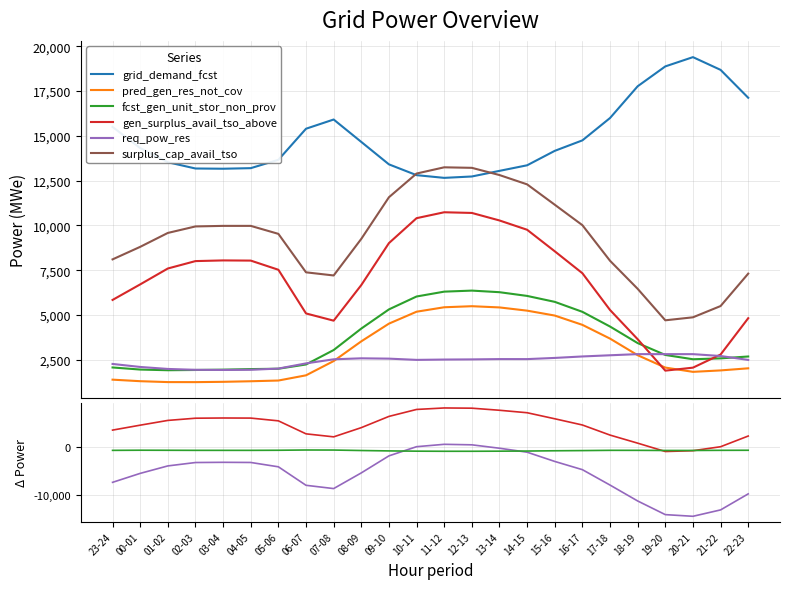

What is the difference between the fcst_gen_unit_stor_non_prov values at 10-11 and 21-22?

3453